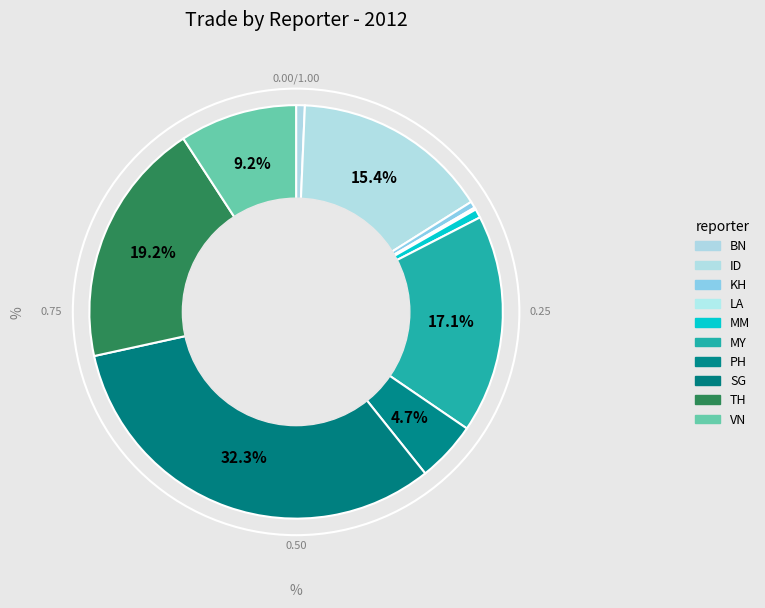

What is the change in value from BN to MY?

+407087.7